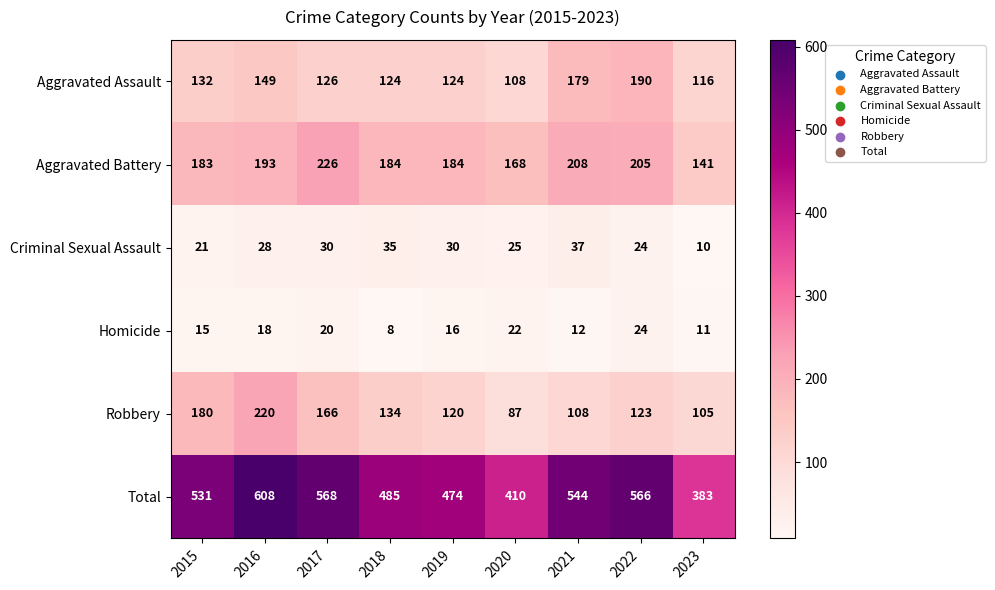

True or false: Robbery has a value of 180 at 2015.

True